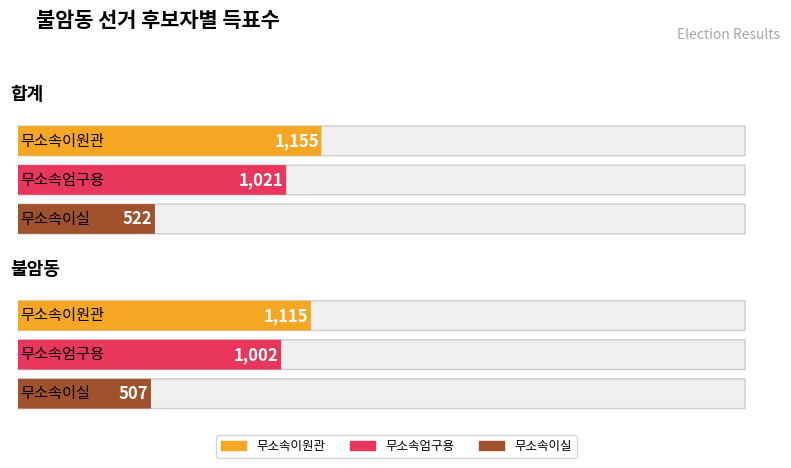

List the series in order of their peak value, lowest first.

무소속이실, 무소속엄구용, 무소속이원관